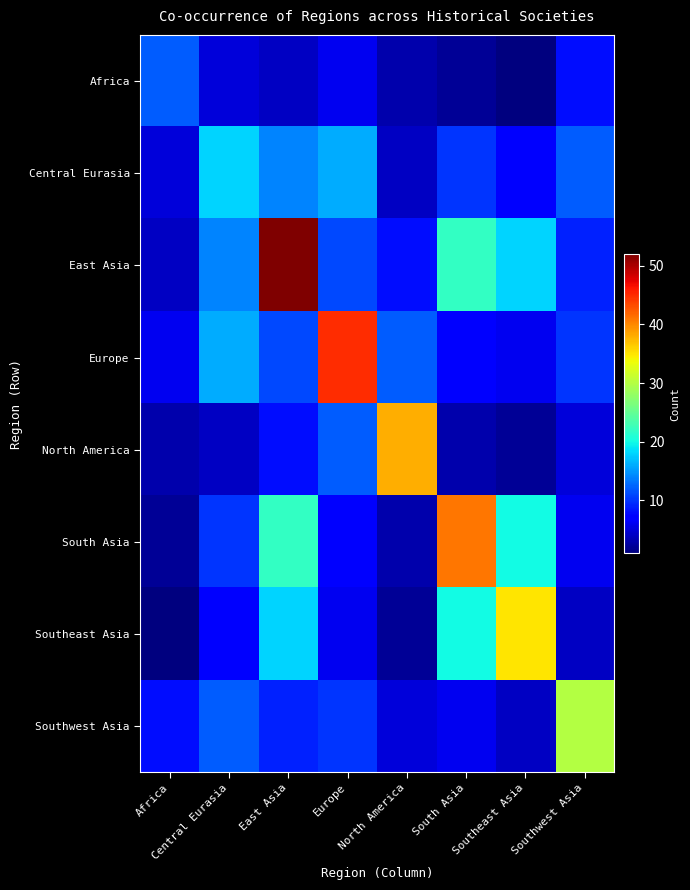

What is the total value across all series at East Asia?

138